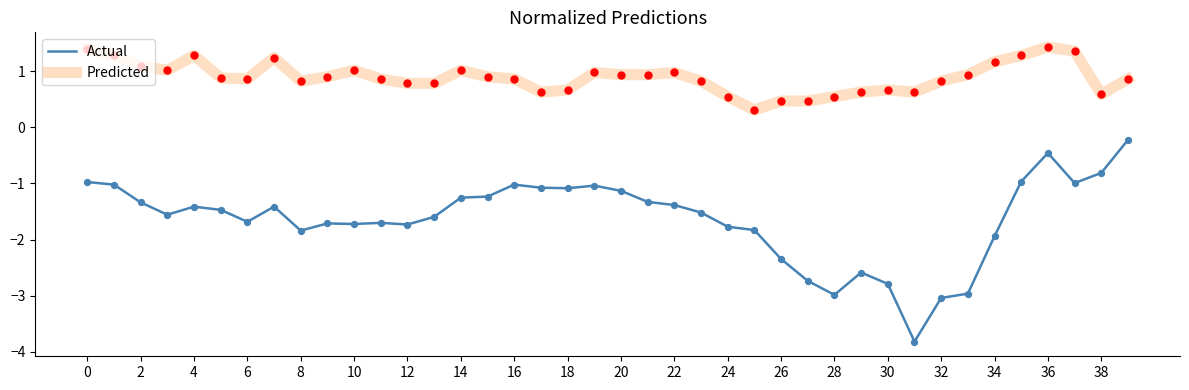

Which series has the largest total across all categories?

Predicted